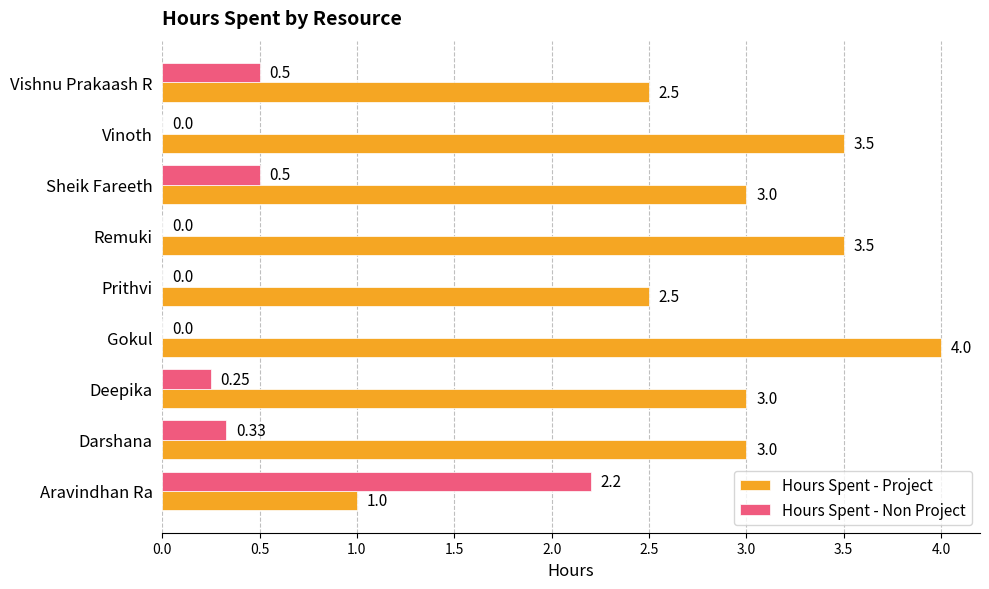

What is the sum of the Hours Spent - Project values at Vinoth and Prithvi?

6.0